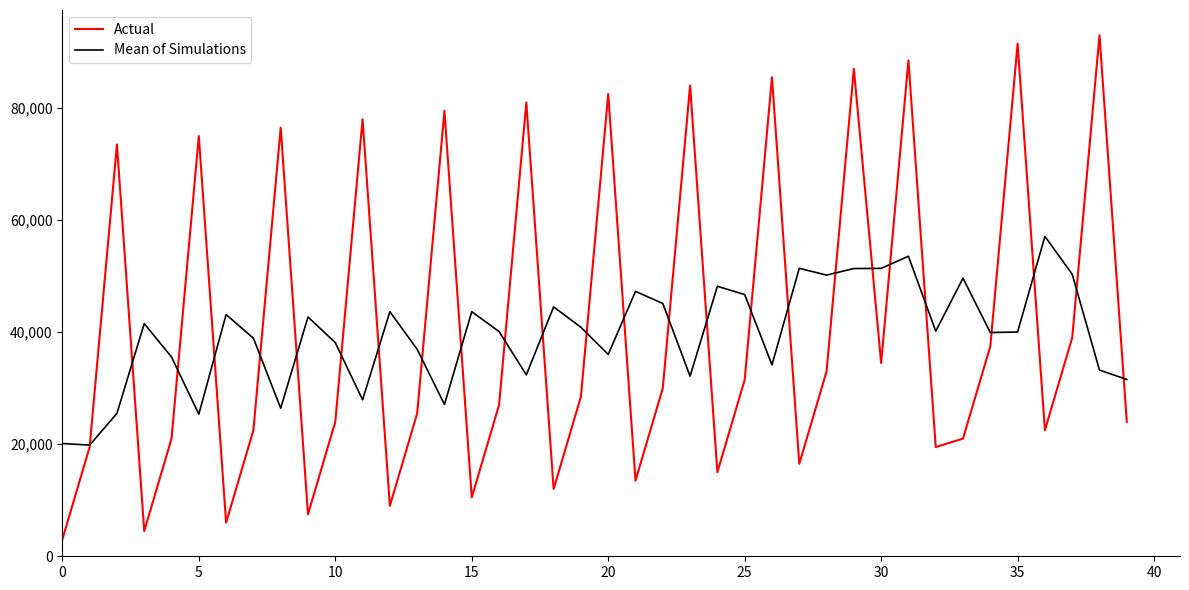

What is the minimum value for Mean of Simulations?

19842.8